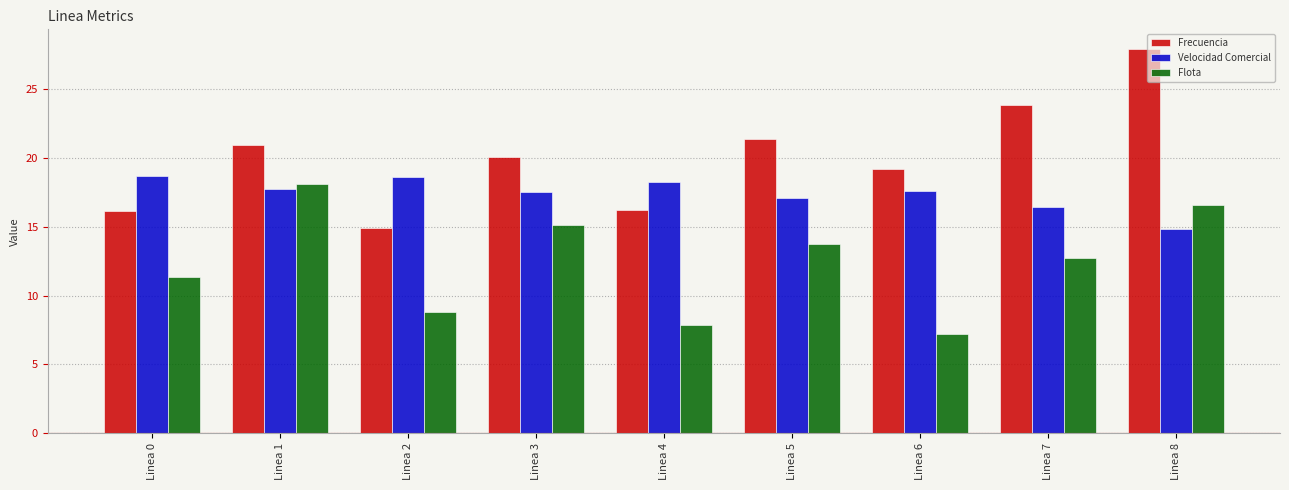

Which series has the largest total across all categories?

Frecuencia